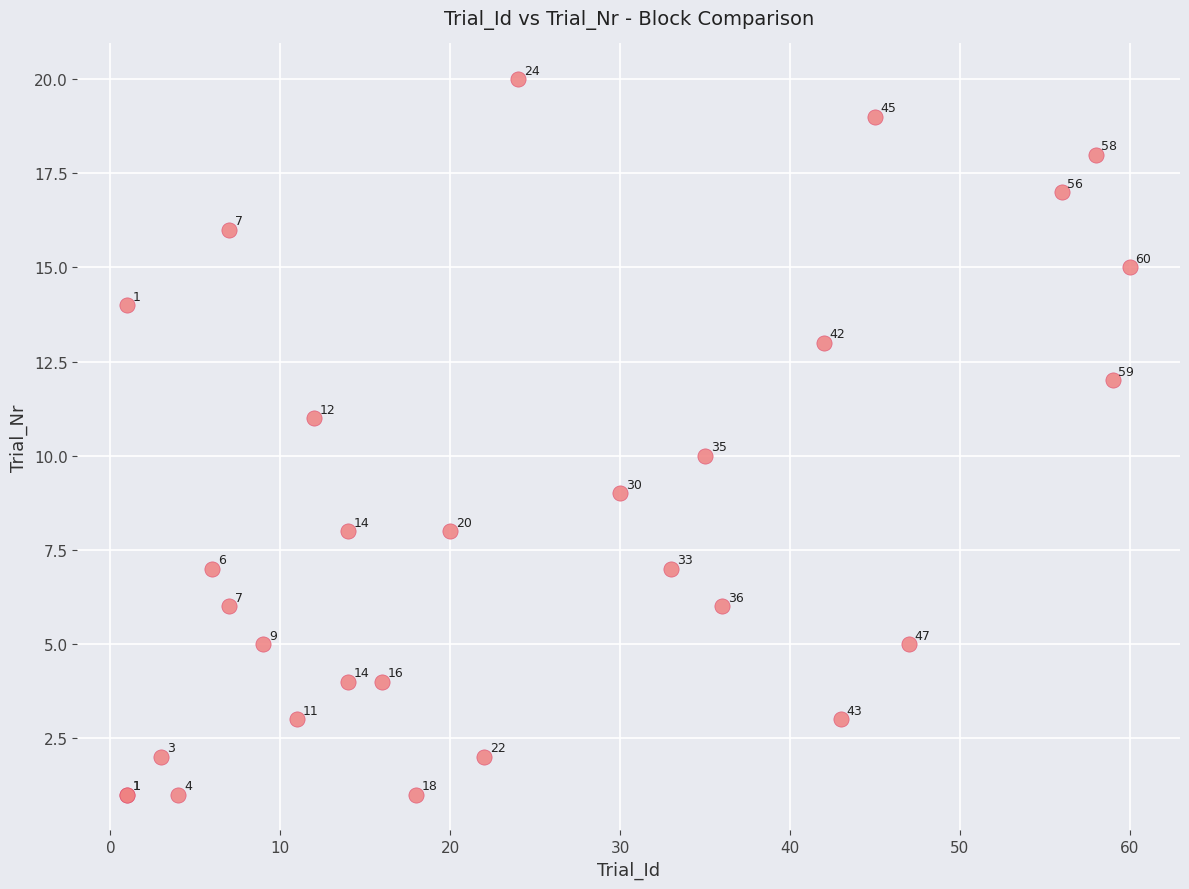

What Y value in the scatter plot is closest to 10?

10